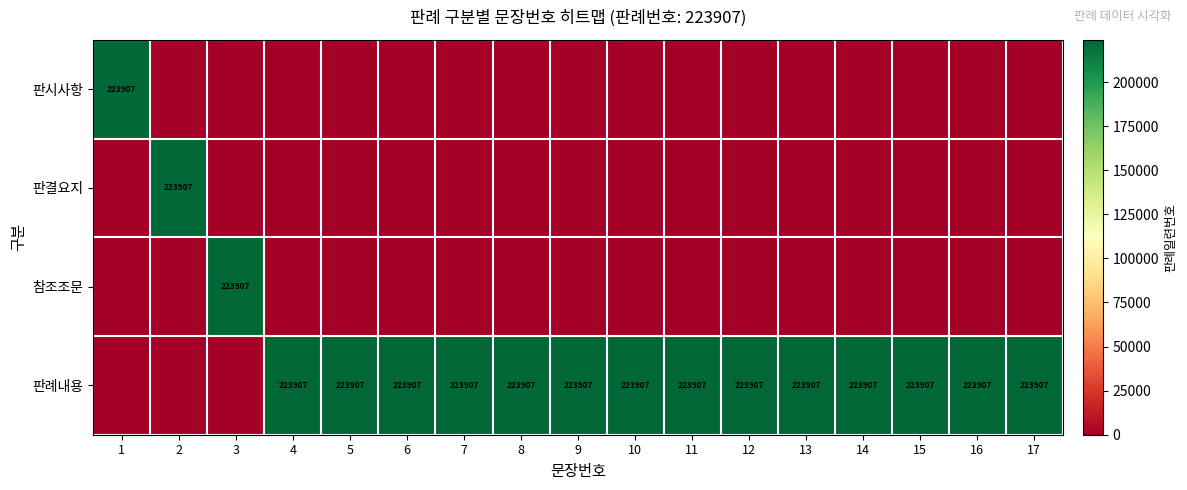

At which category is the sum across all series the highest?

1